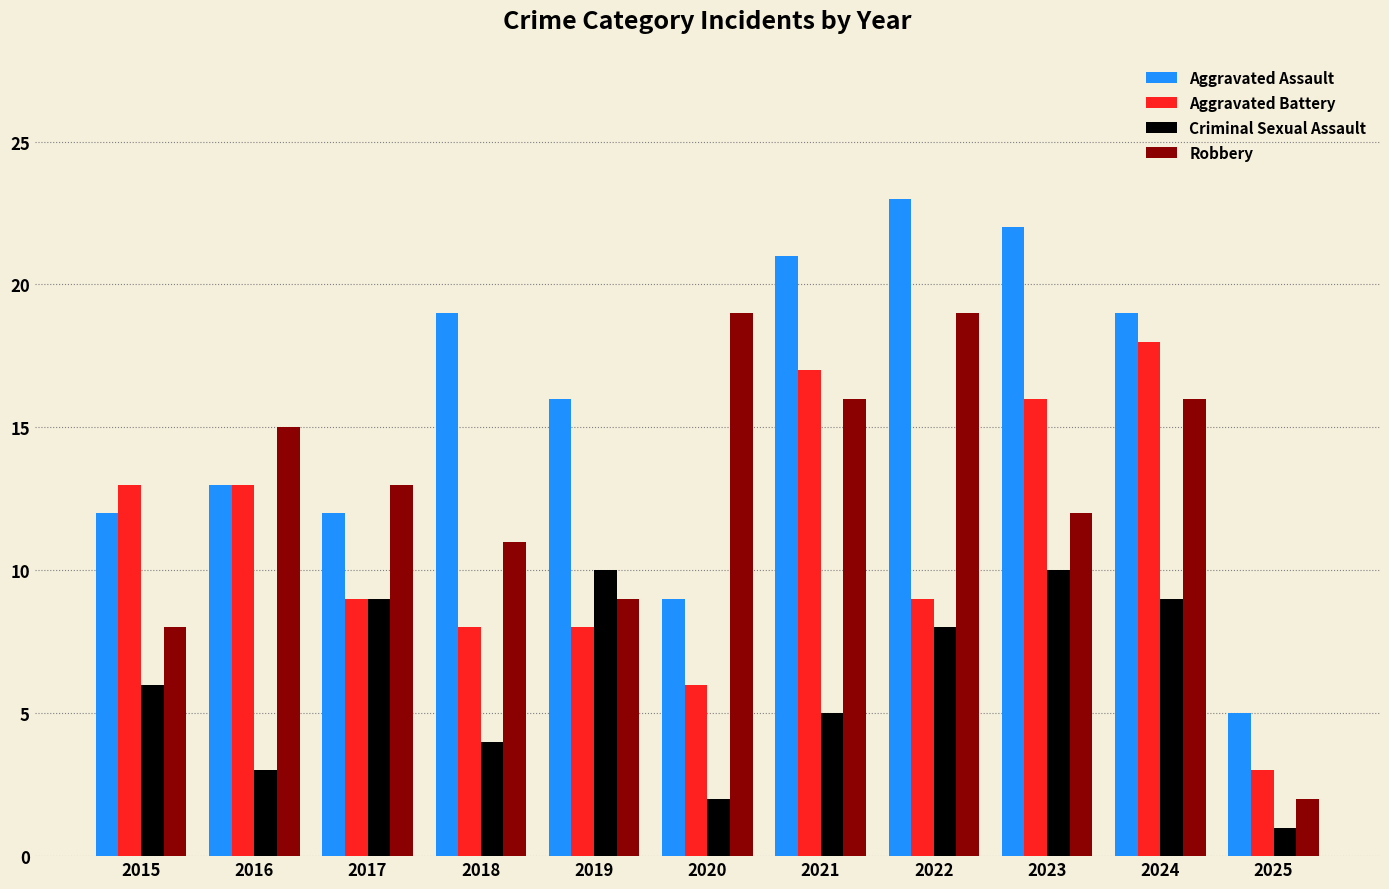

List the series in order of their overall mean, highest first.

Aggravated Assault, Robbery, Aggravated Battery, Criminal Sexual Assault